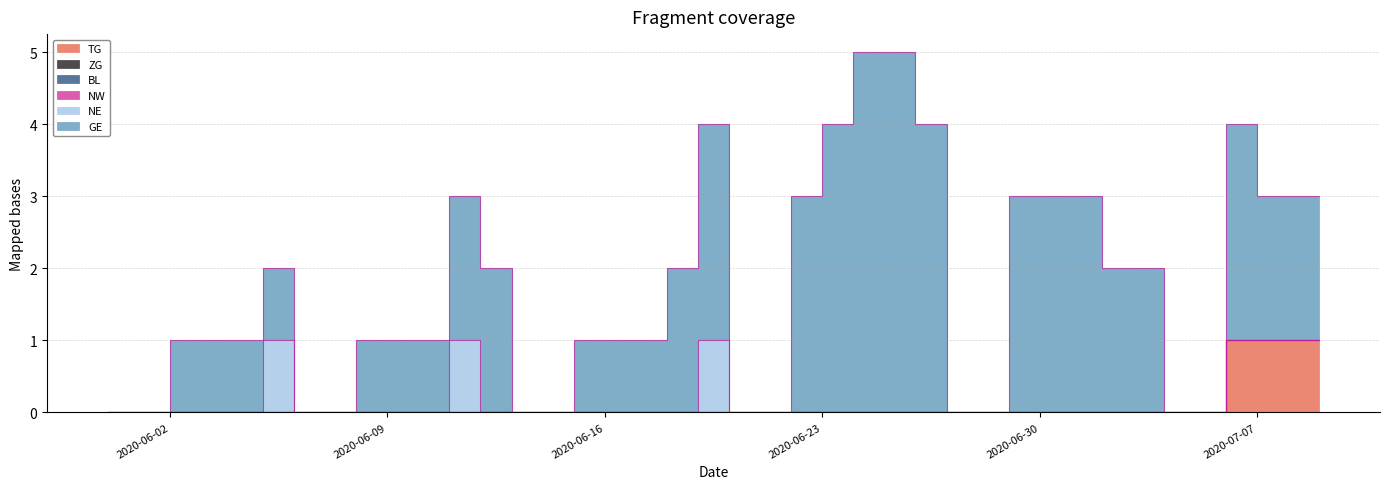

True or false: NW and ZG intersect in this chart.

False